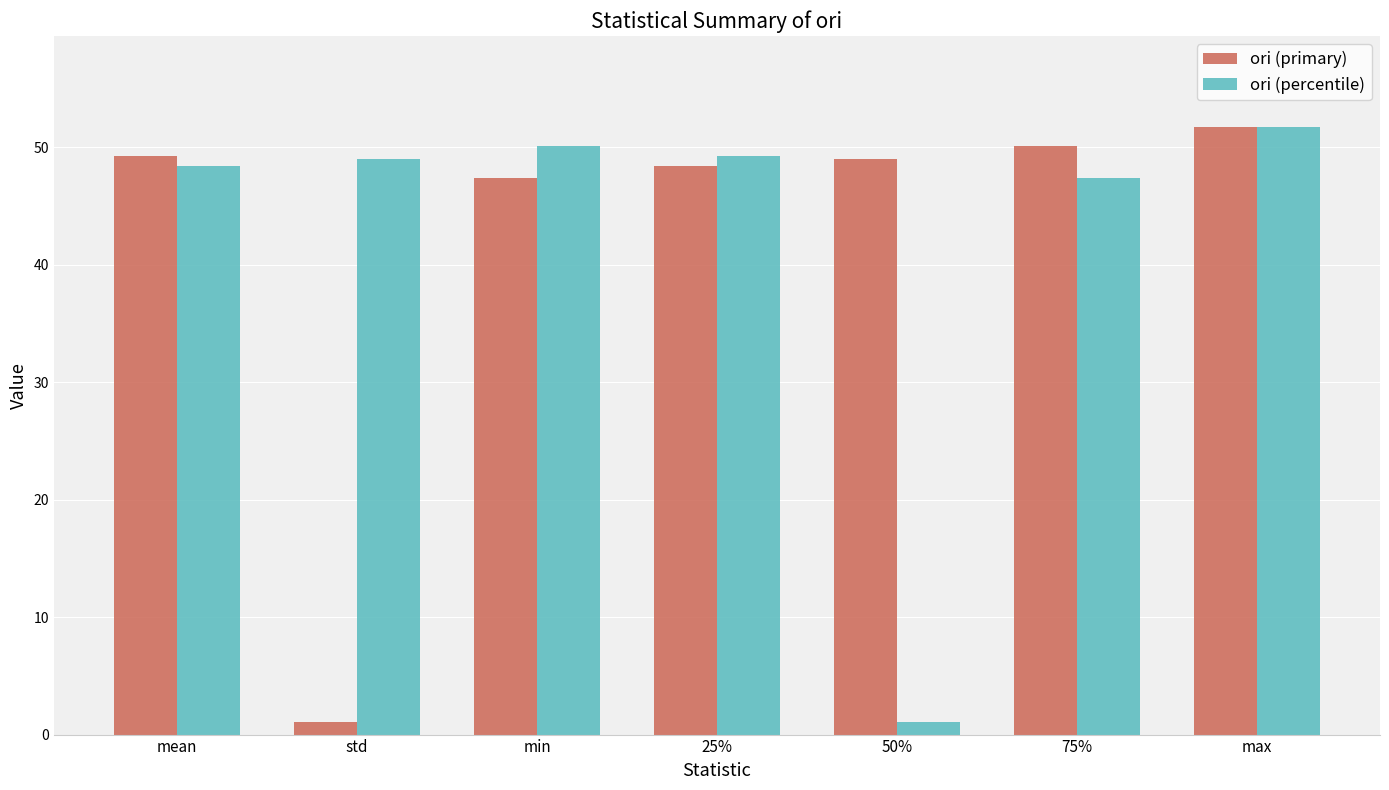

What is the approximate value of ori (percentile) at 75%?

47.4